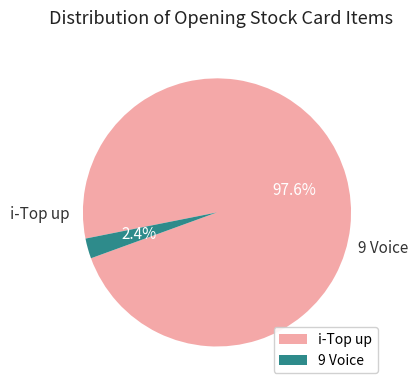

Which category has the smallest portion of the pie?

9 Voice